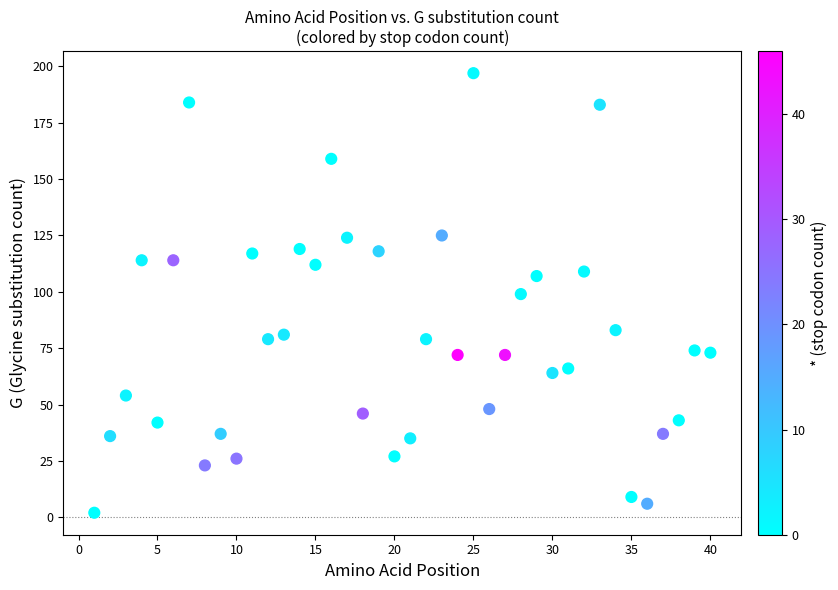

What is the range of X values (max minus min)?

39